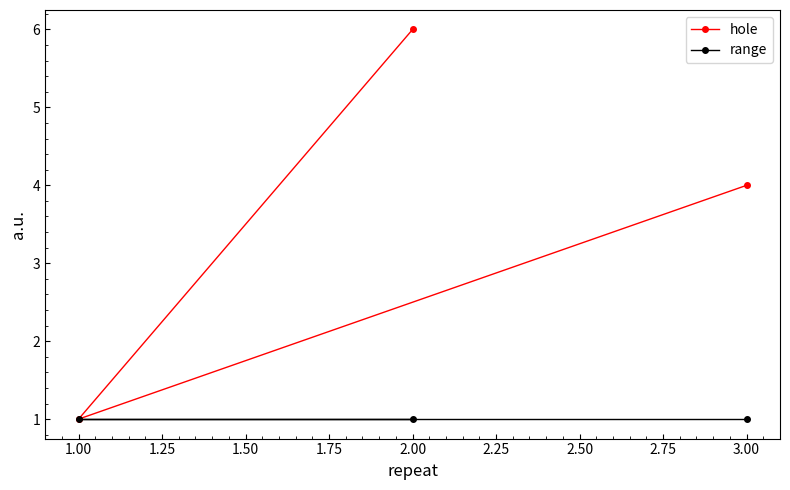

Rank the series by their maximum value, from highest to lowest.

hole, range